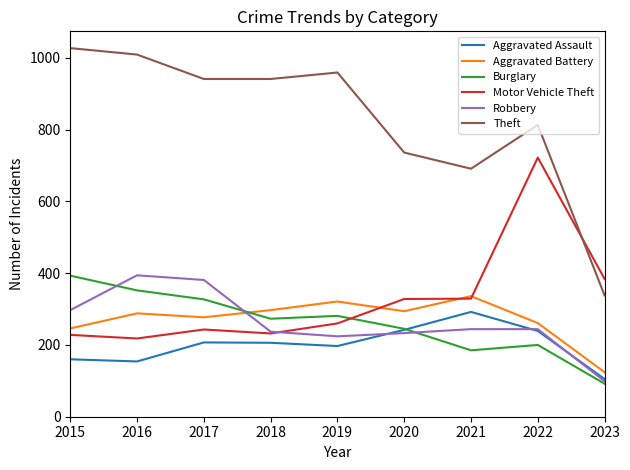

Which category has the highest value in the Burglary series?

2015